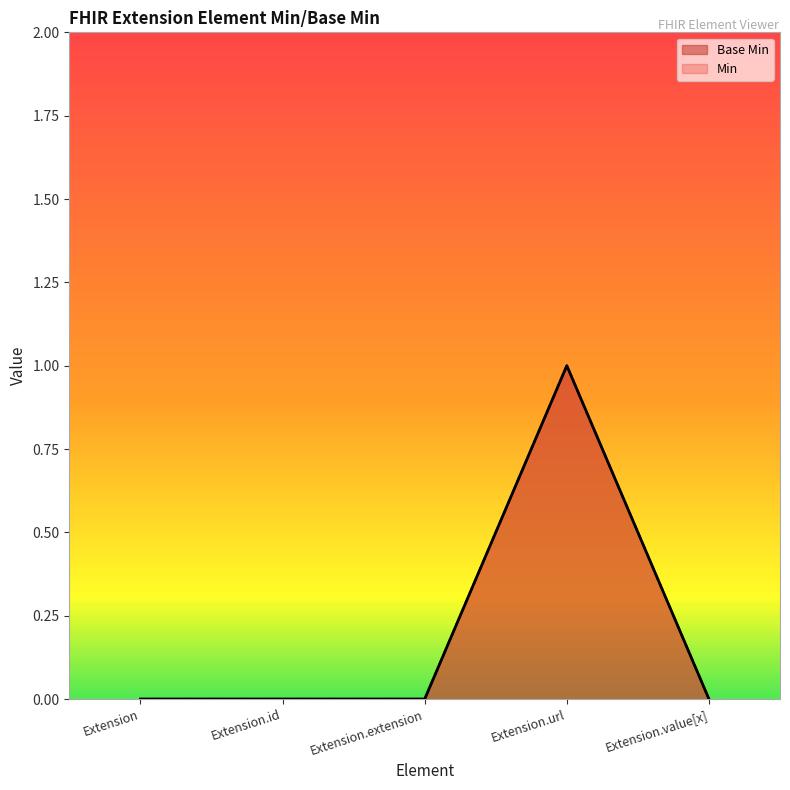

How many values exceed 0?

1